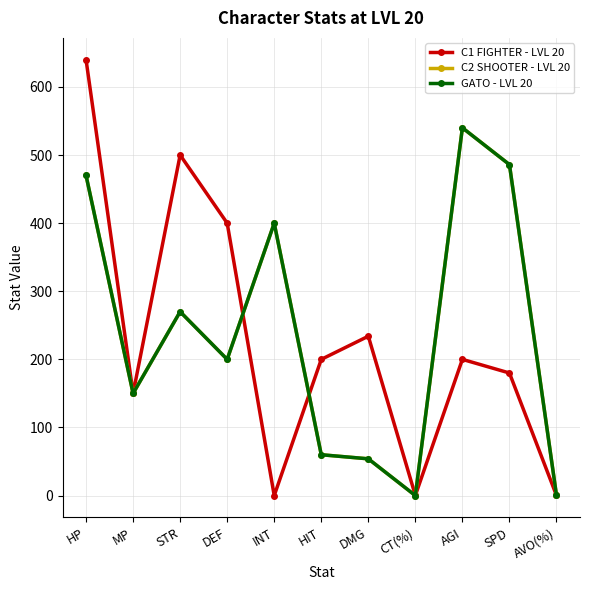

True or false: C1 FIGHTER - LVL 20 and C2 SHOOTER - LVL 20 cross at least once.

True